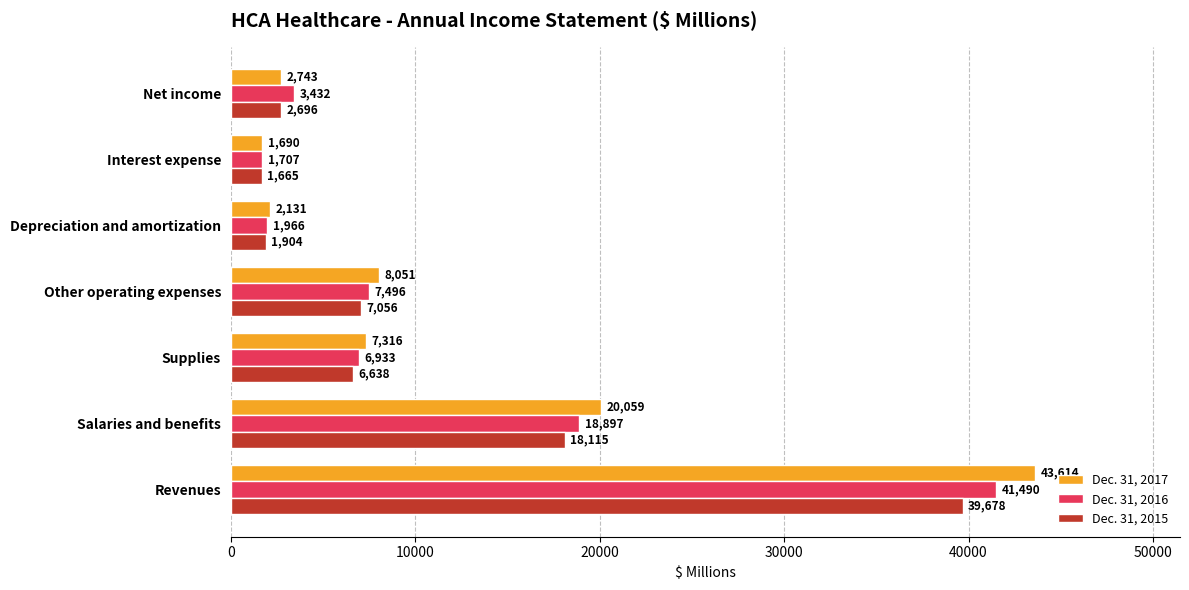

Is it true that Dec. 31, 2016 equals 1966 at Depreciation and amortization?

True